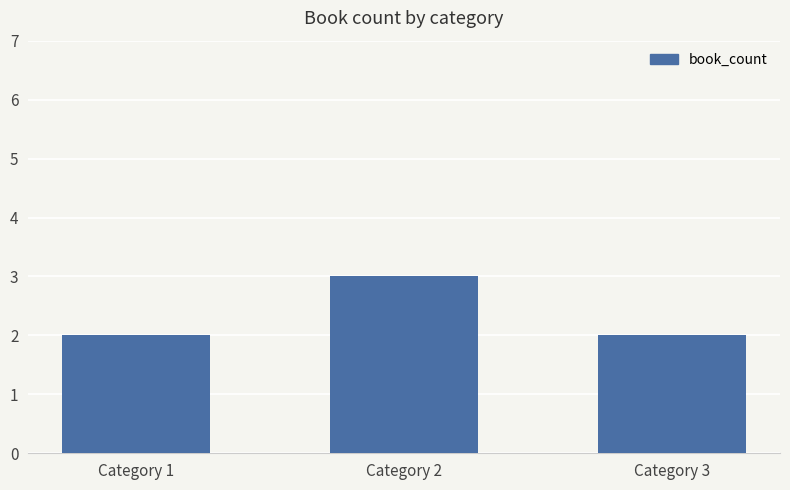

Which category has the highest value across all series?

Category 2